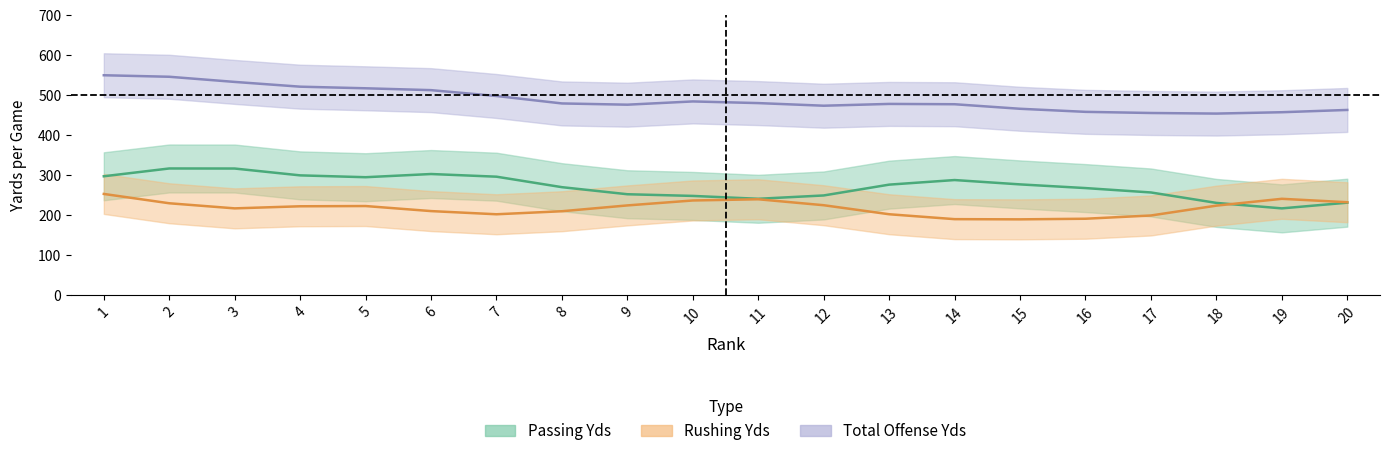

True or false: Passing Yds and Total Offense Yds intersect in this chart.

False